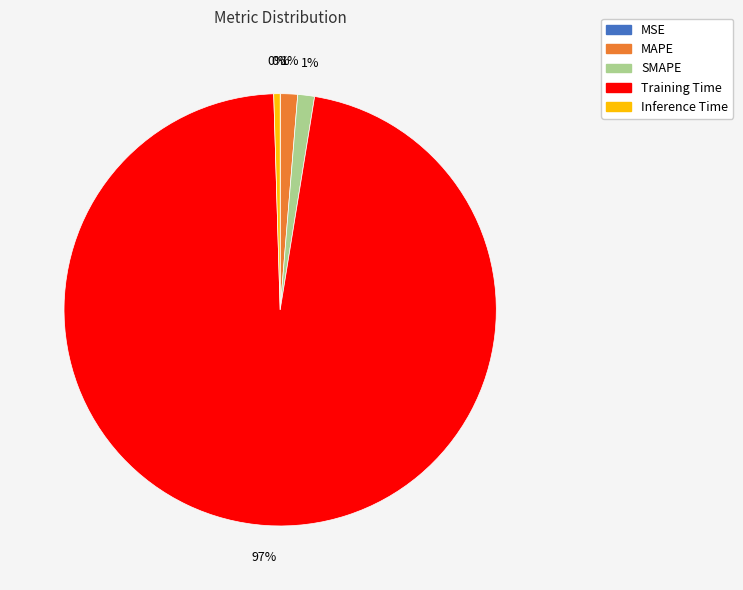

Is it true that SMAPE is 1% of the pie?

True